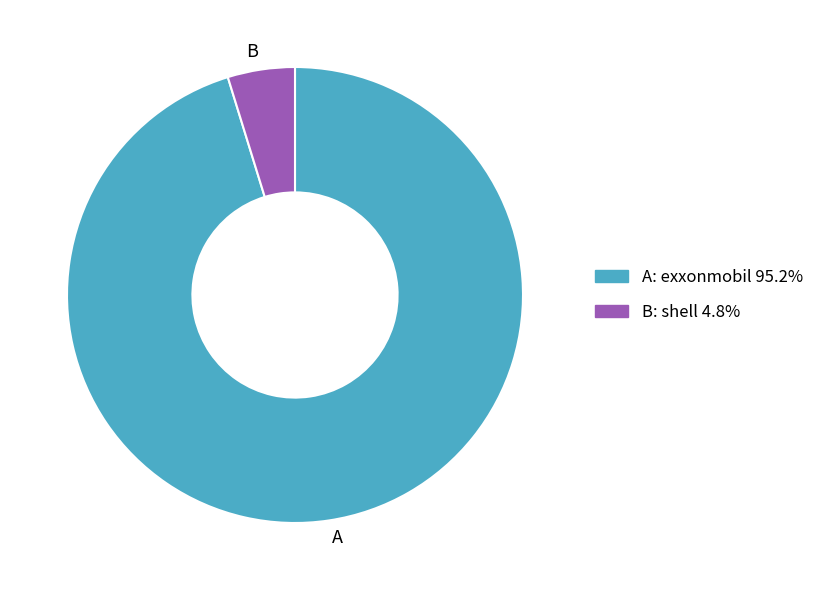

How many segments does this pie chart have?

2